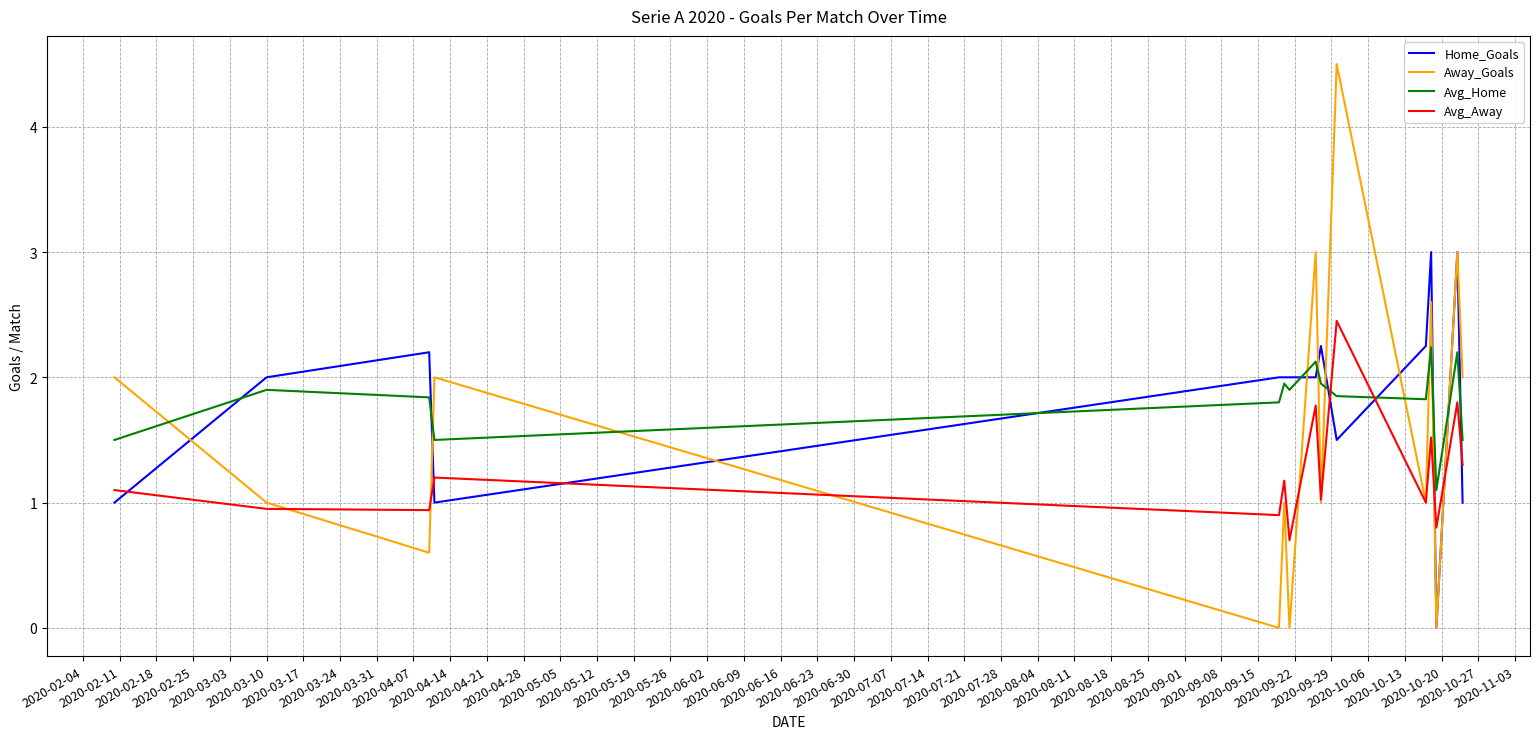

True or false: Avg_Away and Avg_Home intersect in this chart.

True